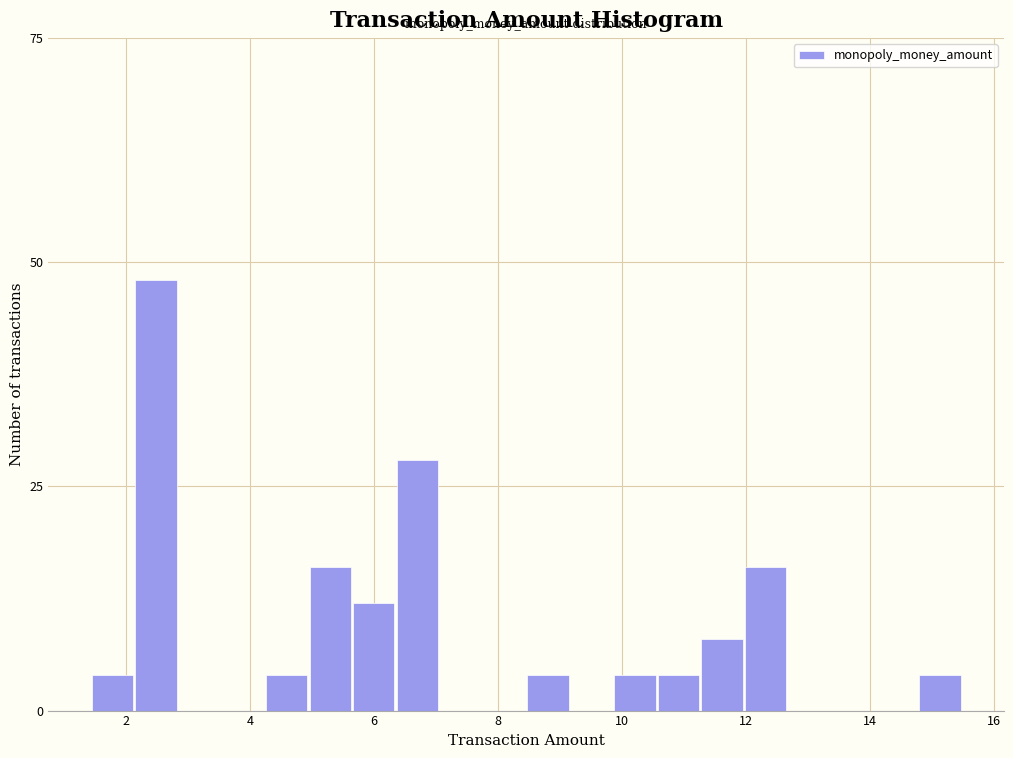

Around what value on the x-axis is the tallest bar? Give the approximate position of its centre, as read against the axis.

2.4